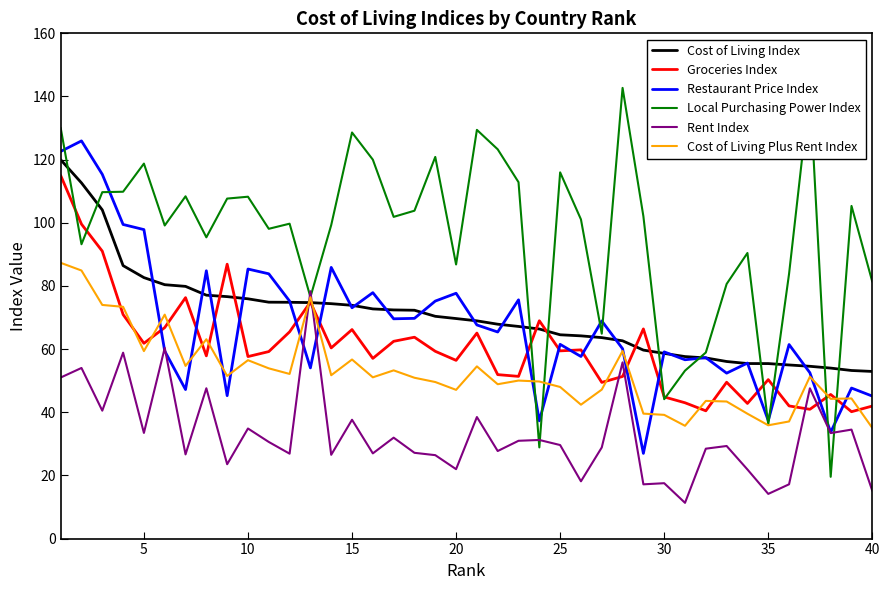

Which series has the largest total across all categories?

Local Purchasing Power Index